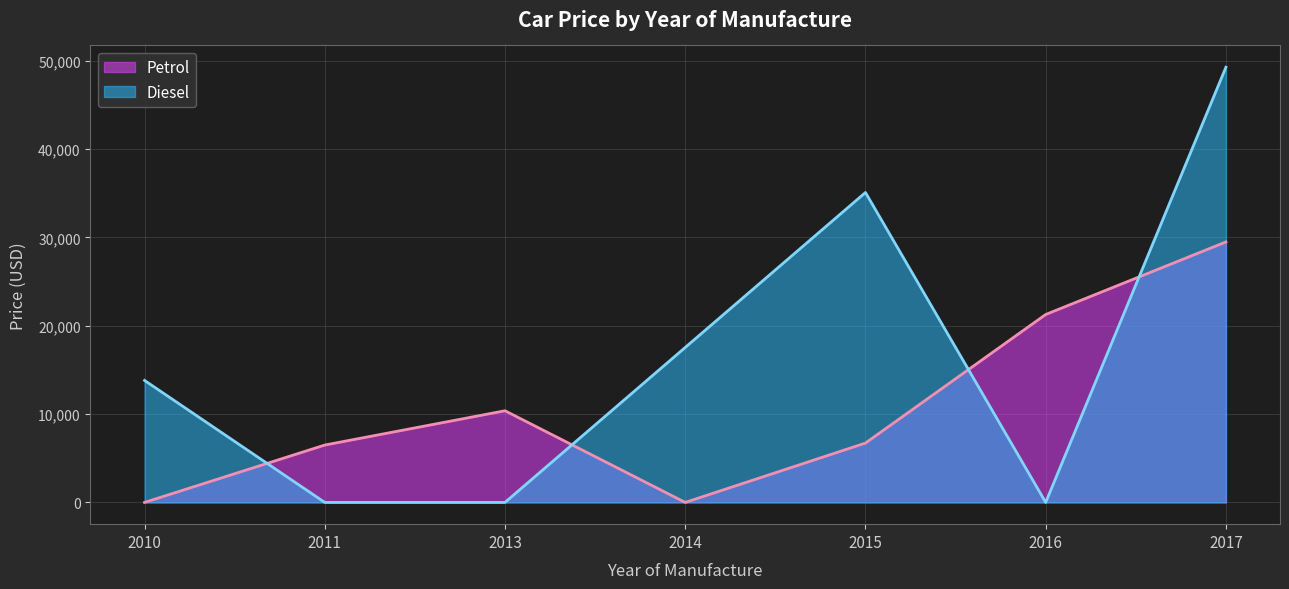

What is the difference between the maximum and minimum values in the Diesel series?

49253.7